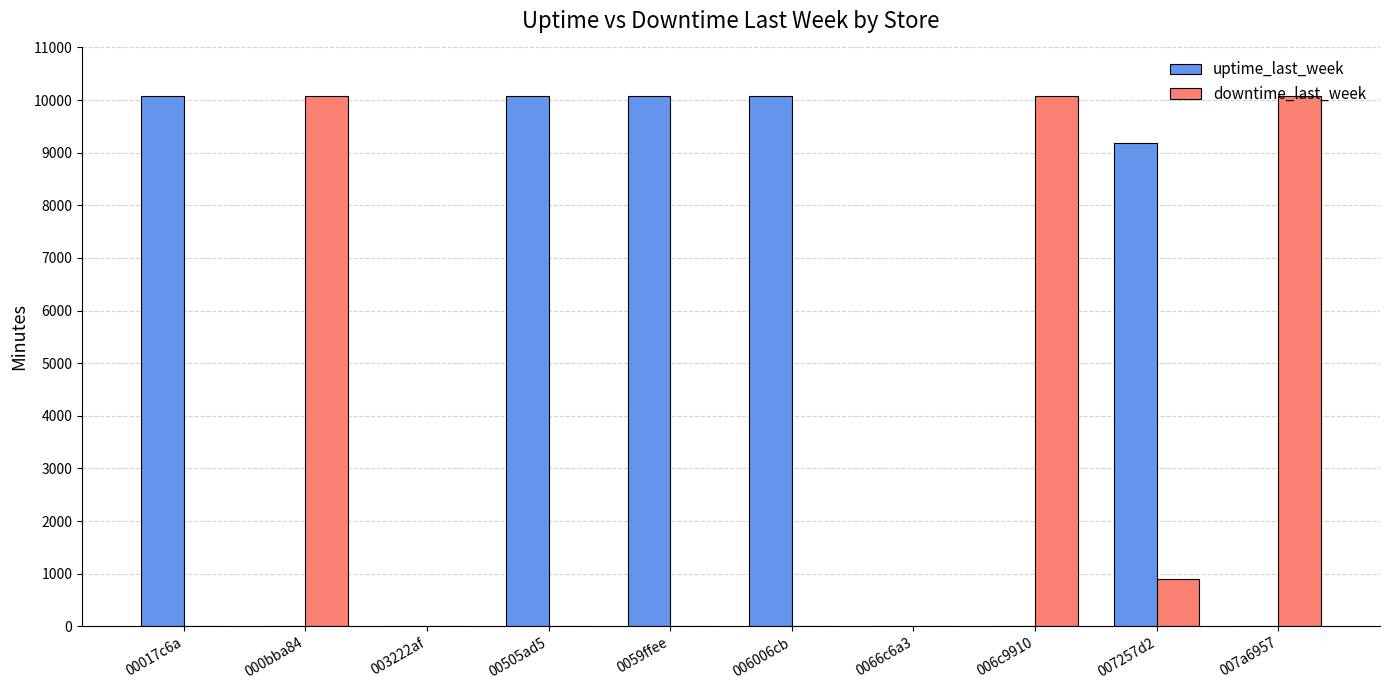

What is the spread (max minus min) of values at 000bba84?

10080.0